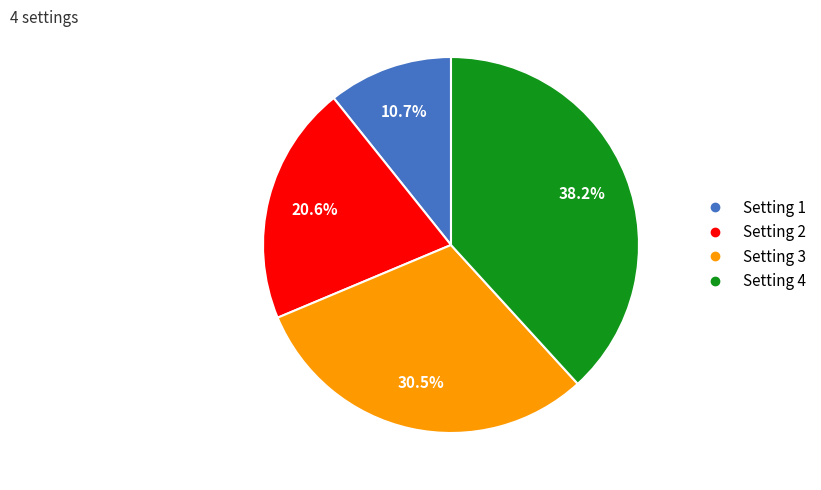

True or false: Setting 1 accounts for 11% of the total.

True